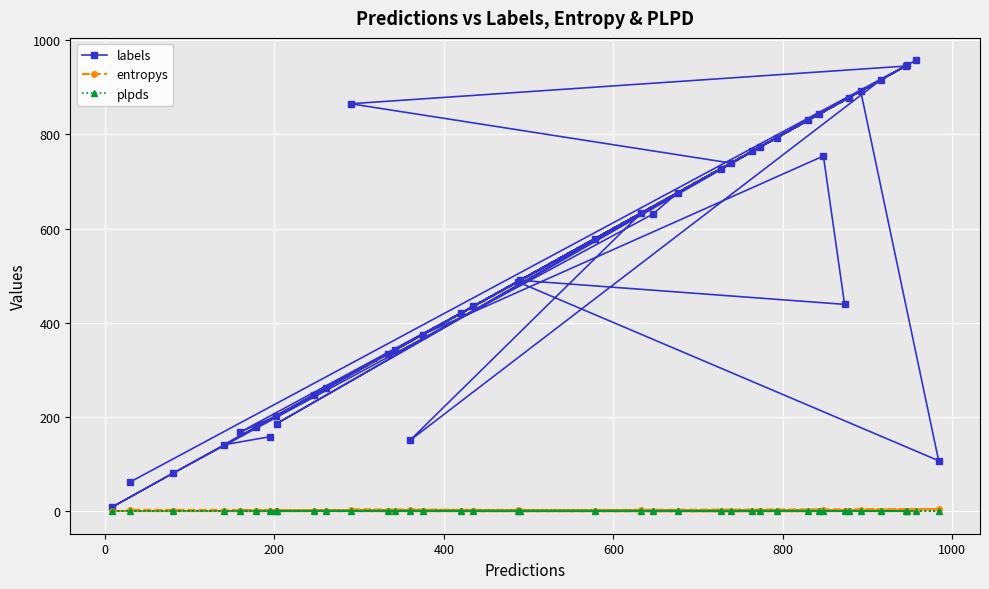

Which series has the largest total across all categories?

labels